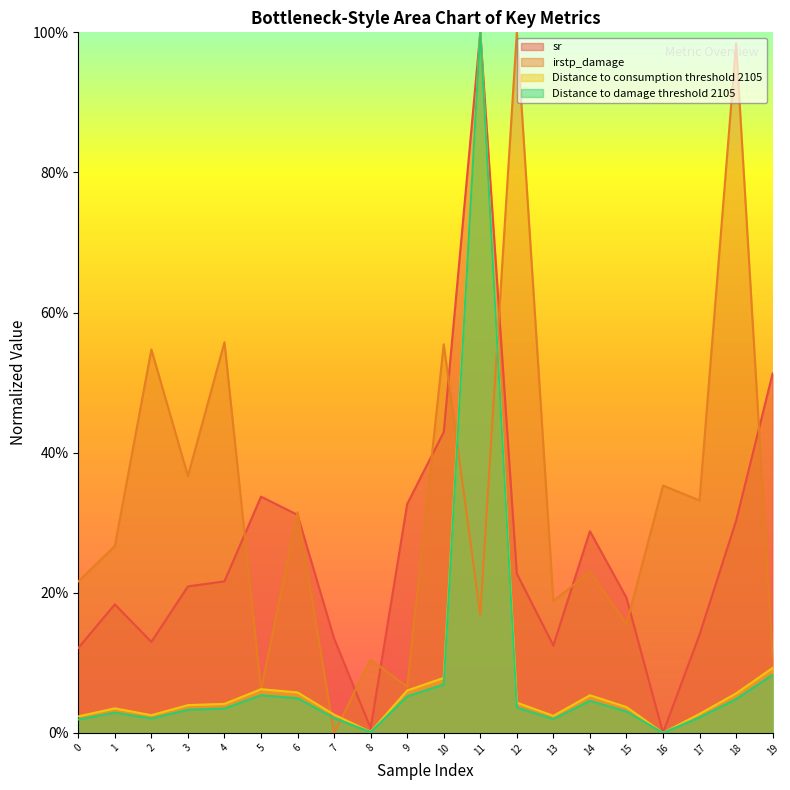

At which label is irstp_damage closest to 0?

7